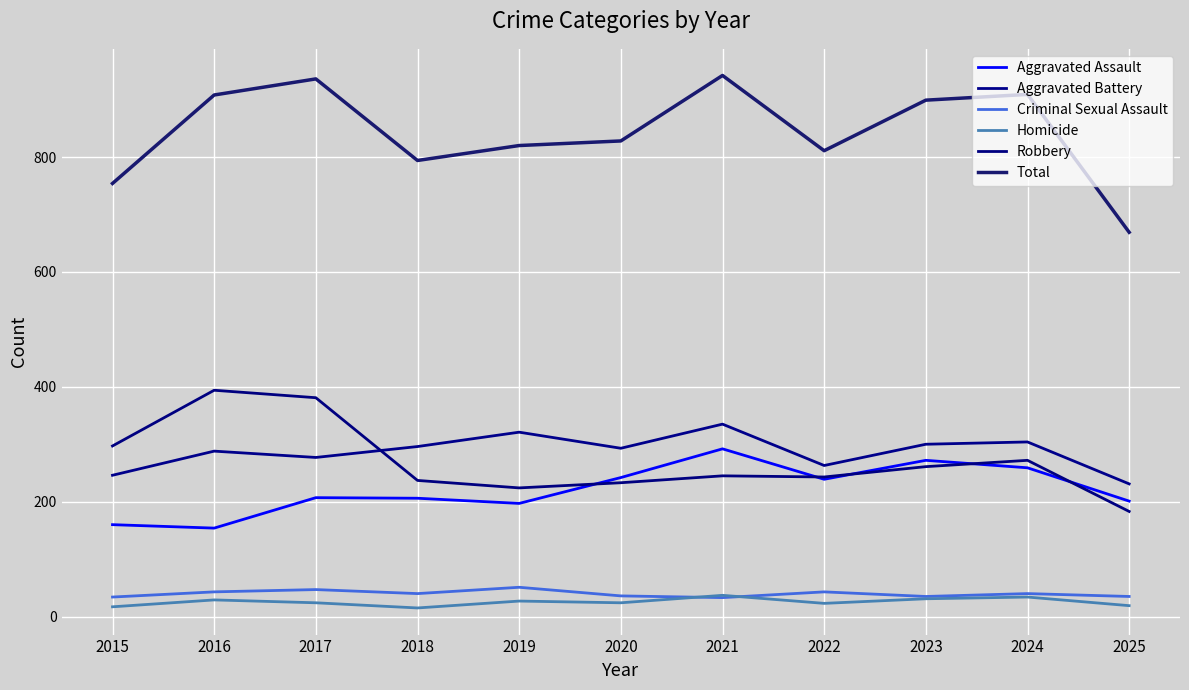

What is the average value of the Robbery series?

270